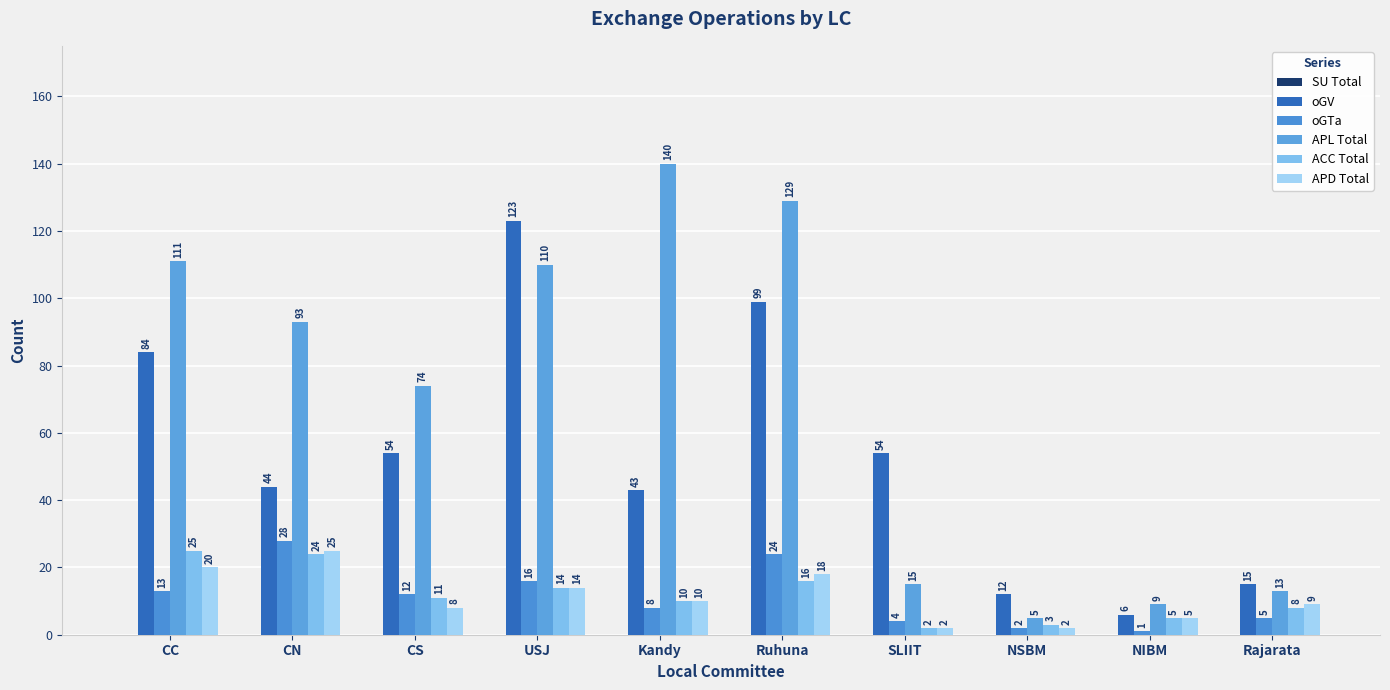

What is the value of the APD Total bar at the 6th from the left?

18